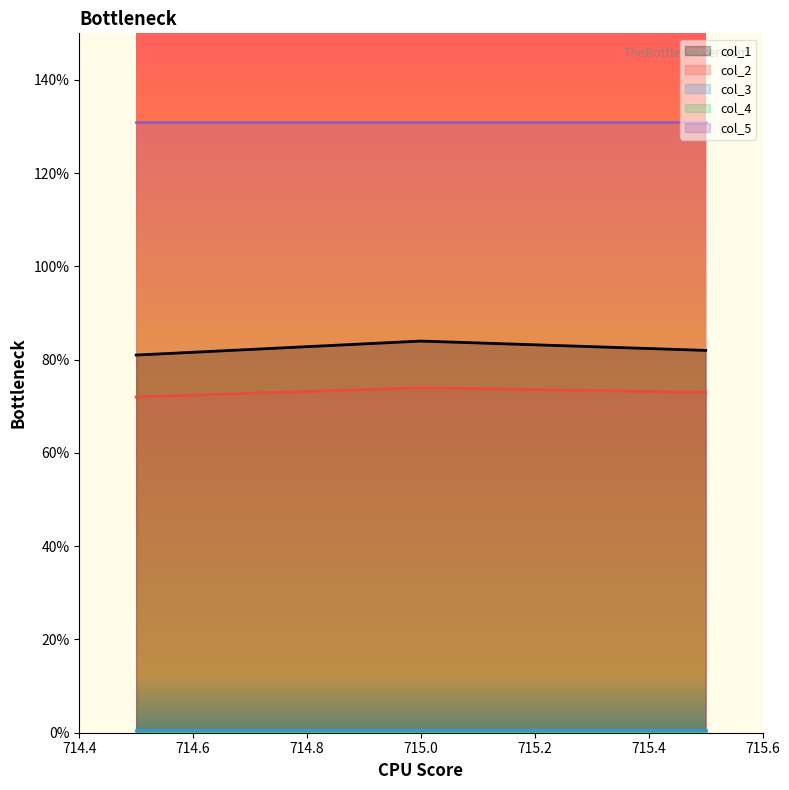

At which label is col_5 closest to 131?

714.5